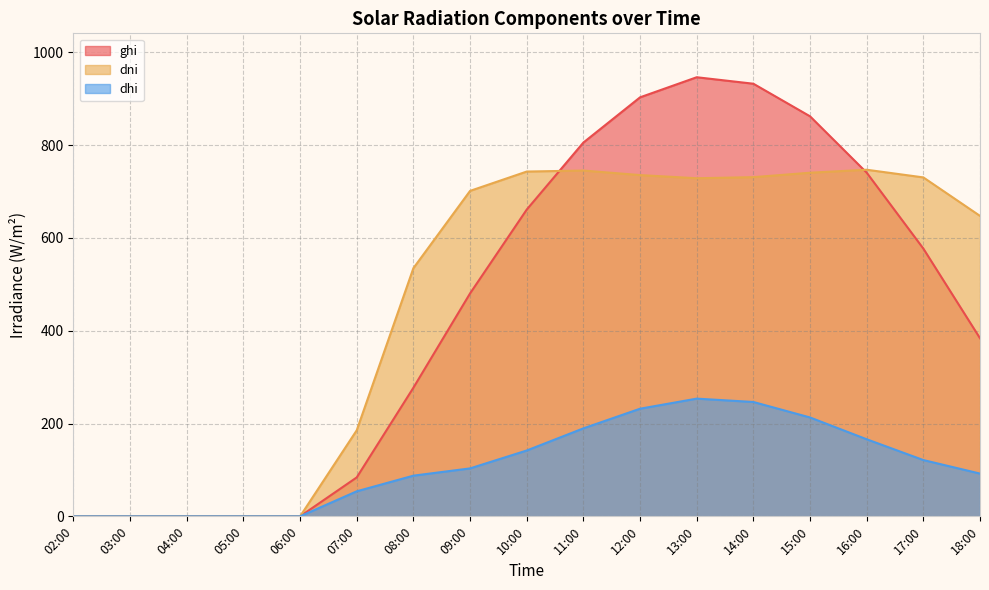

Does the chart display data point markers on the line(s)?

No